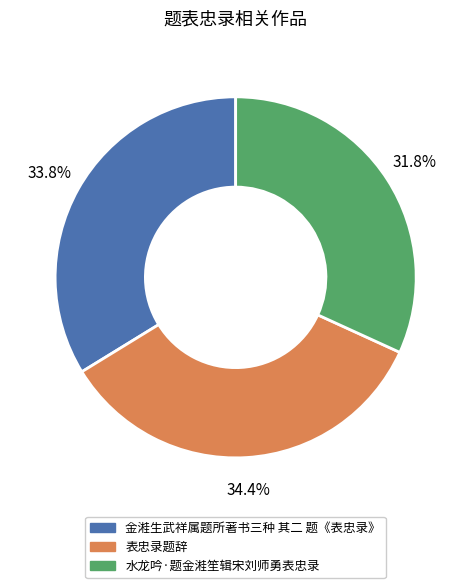

Does 表忠录题辞 account for over 50% of the chart?

No